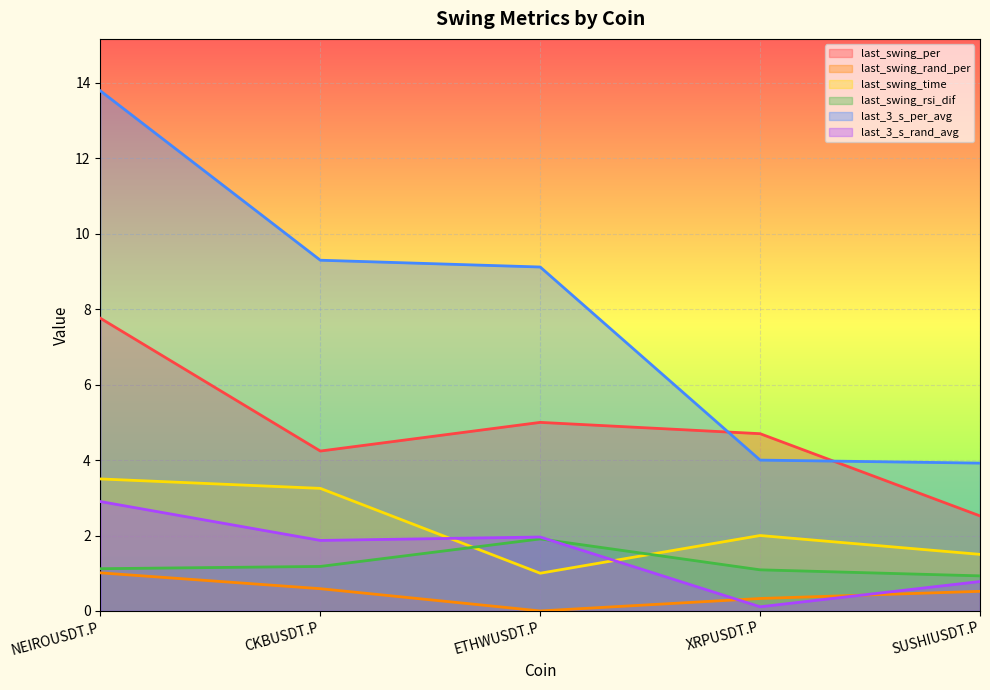

Between which two adjacent categories do last_3_s_rand_avg and last_swing_rsi_dif first intersect?

ETHWUSDT.P and XRPUSDT.P